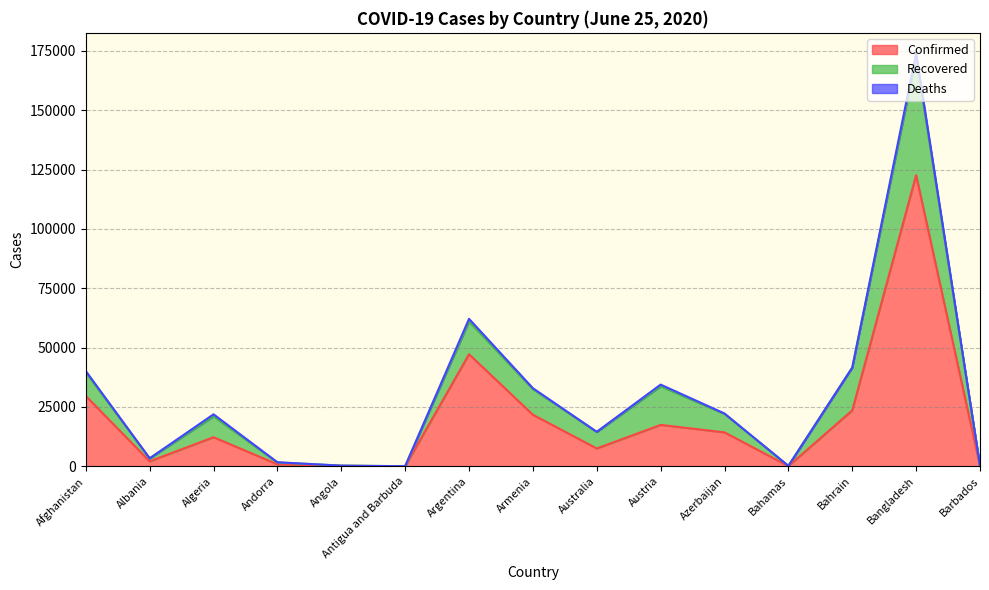

True or false: Deaths has more than 1 interior local peaks.

True